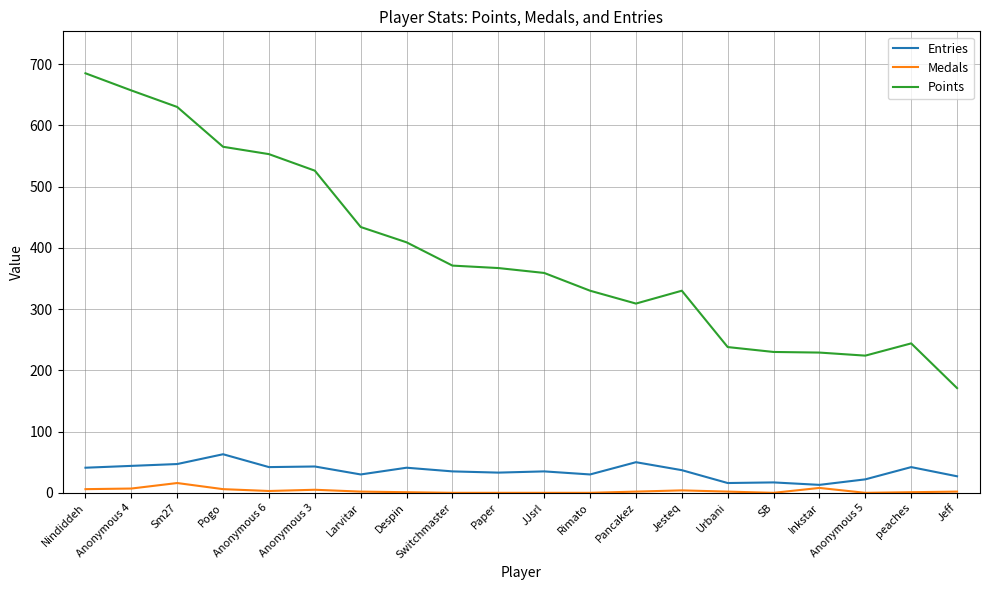

True or false: Entries and Points intersect in this chart.

False